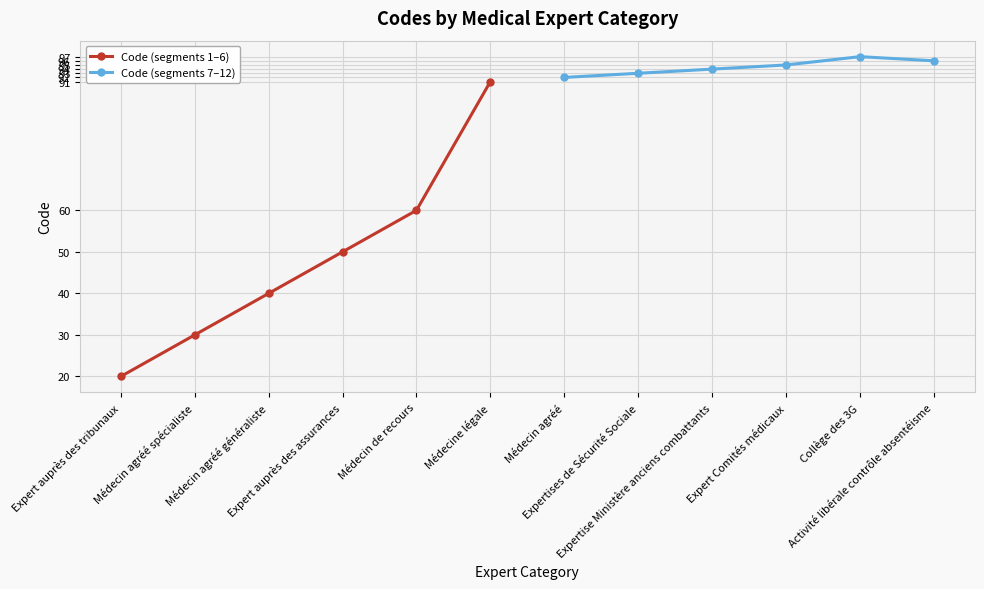

What is the highest value of the Code (segments 1–6) series?

91